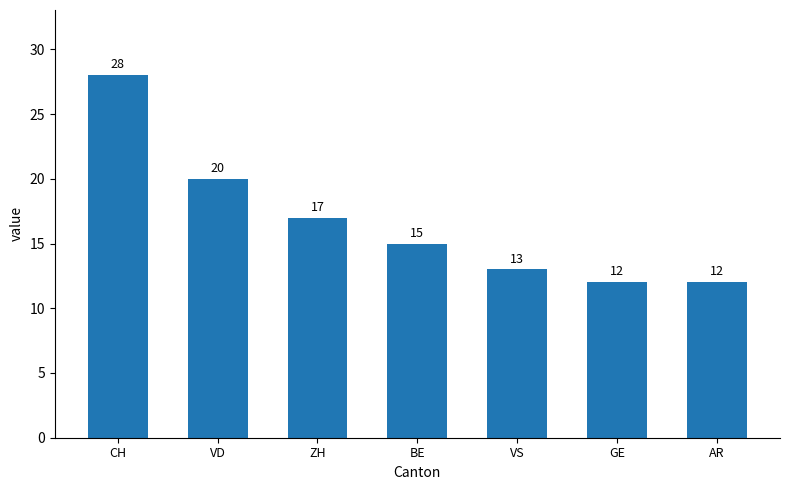

What is the value of the 1st bar from the left?

28